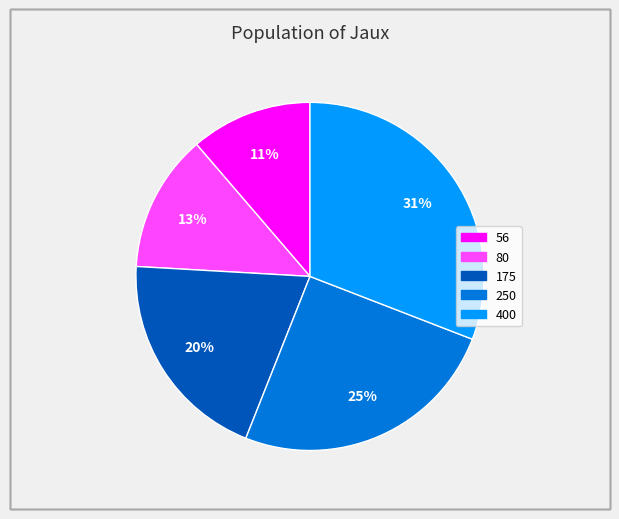

What percentage is the 56 slice, to the nearest percent?

11%